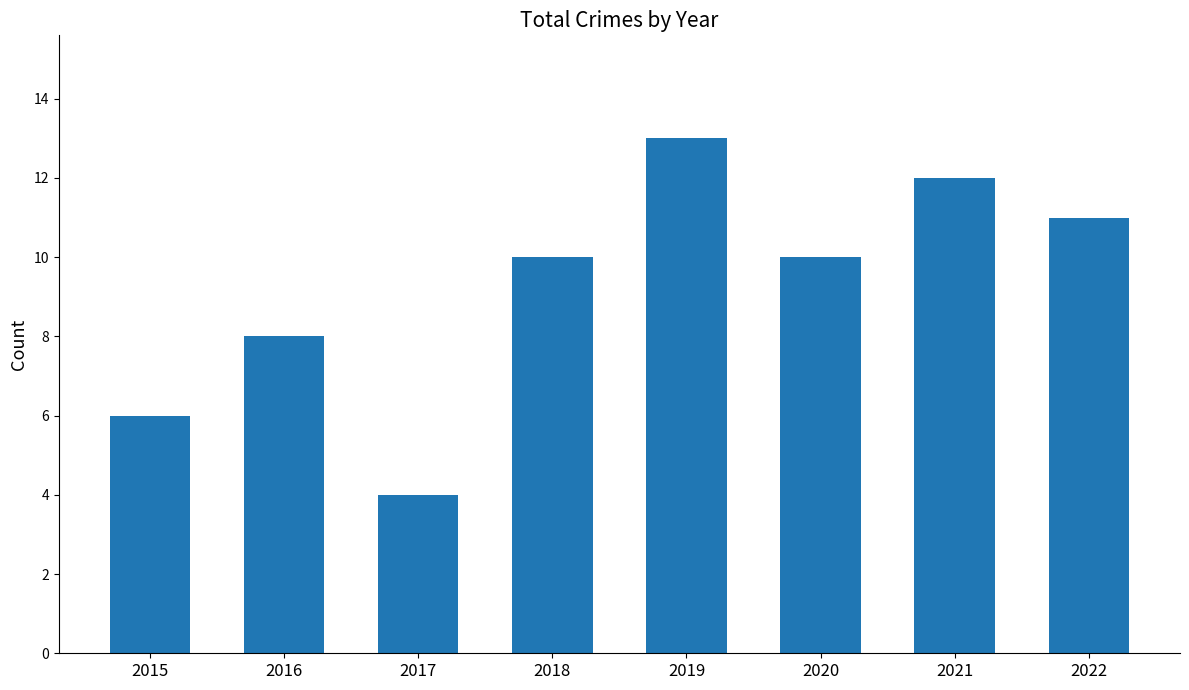

The value at 2020 is 16. True or false?

False